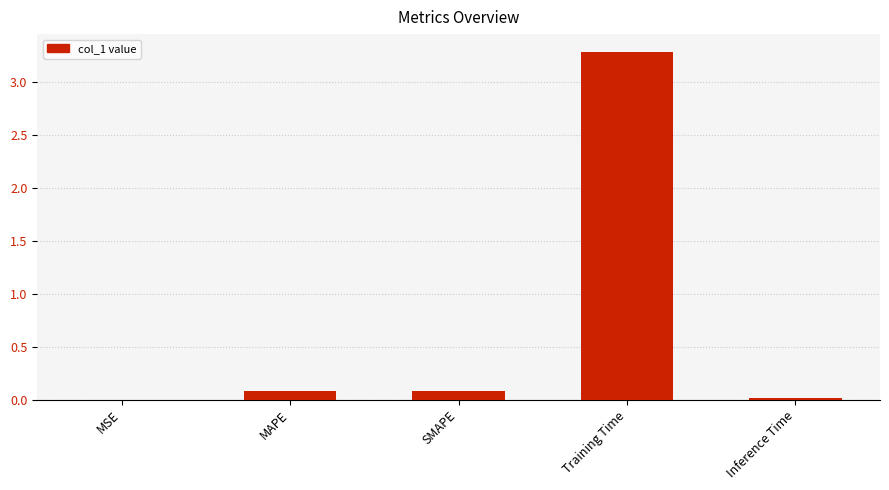

What is the greatest value displayed?

3.3